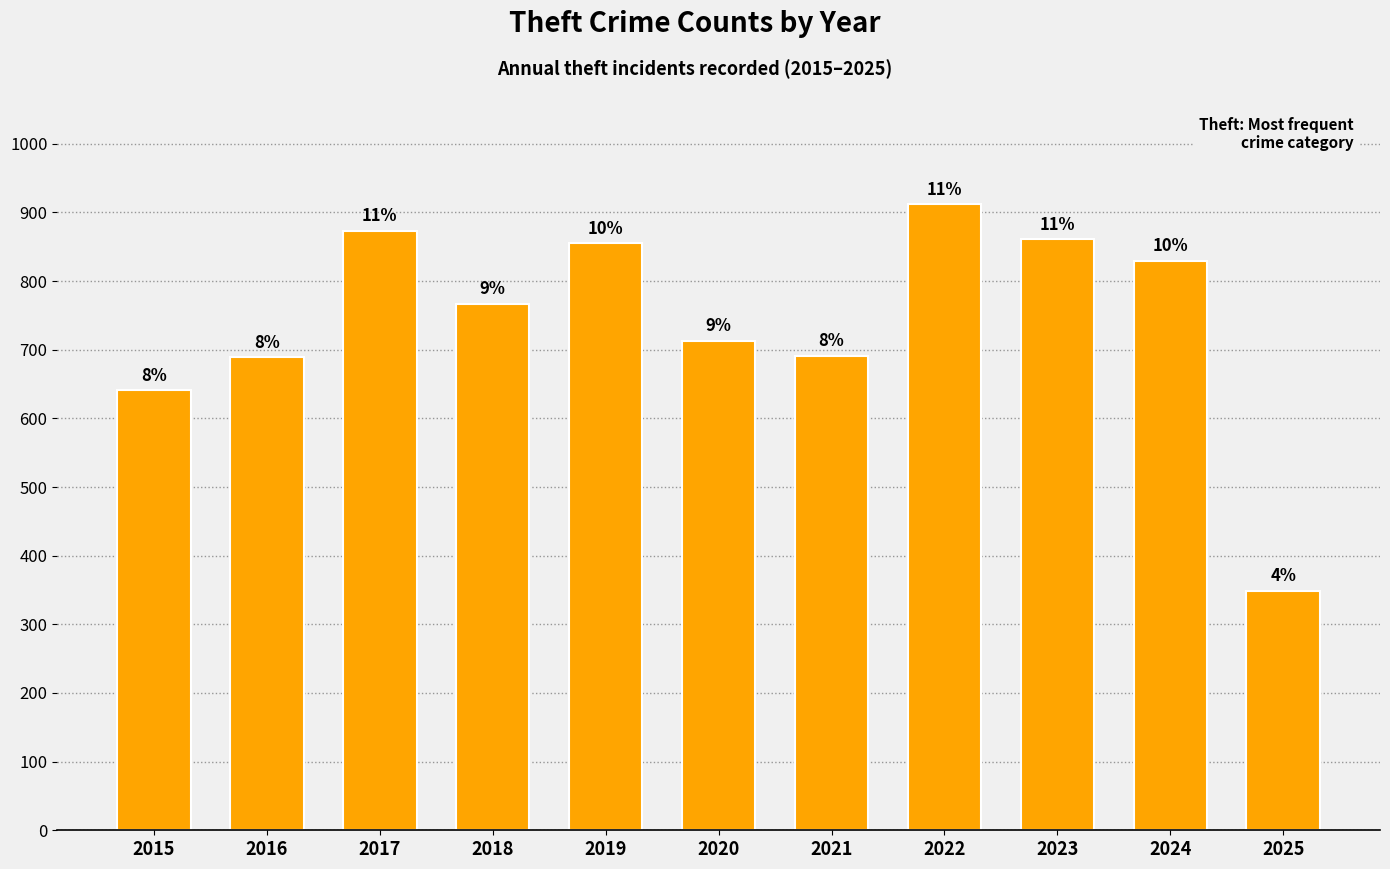

How many bars are there in total?

11